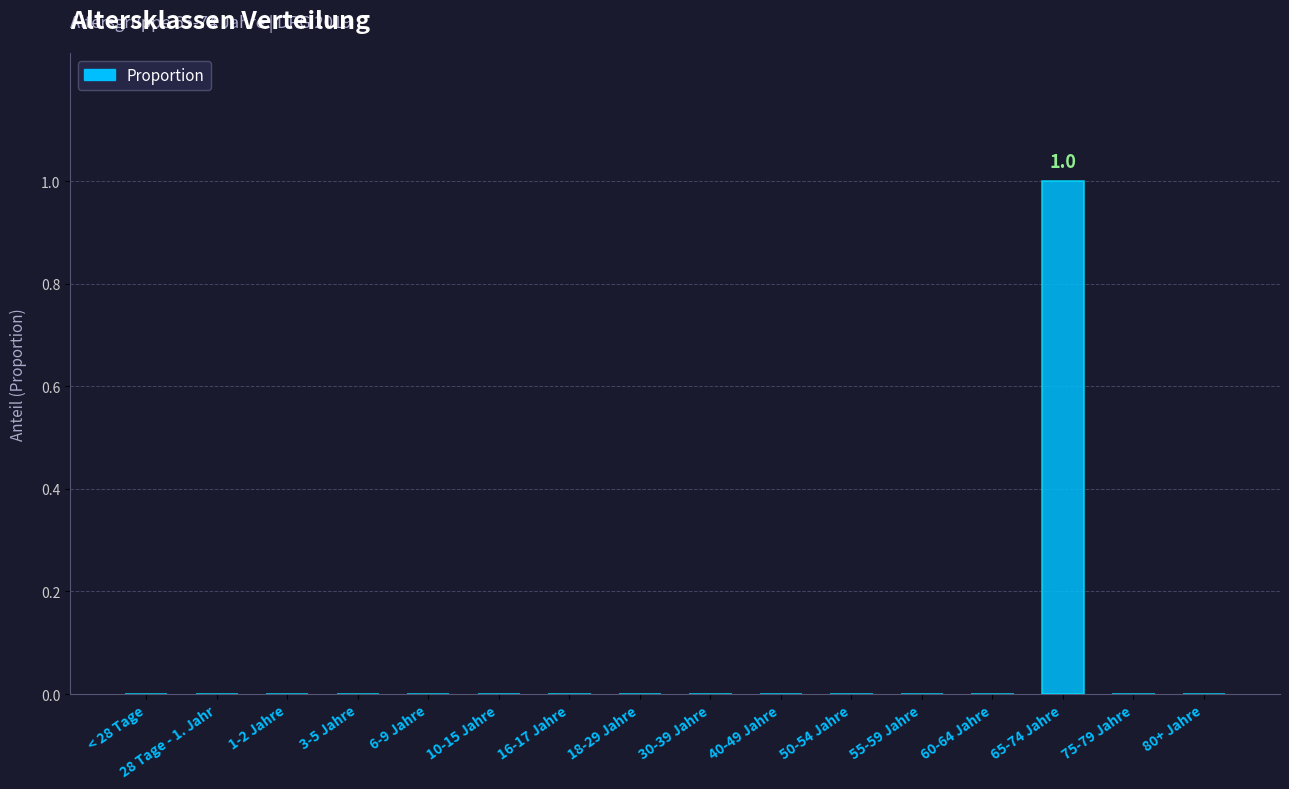

Between 65-74 Jahre and 75-79 Jahre, which is larger?

65-74 Jahre